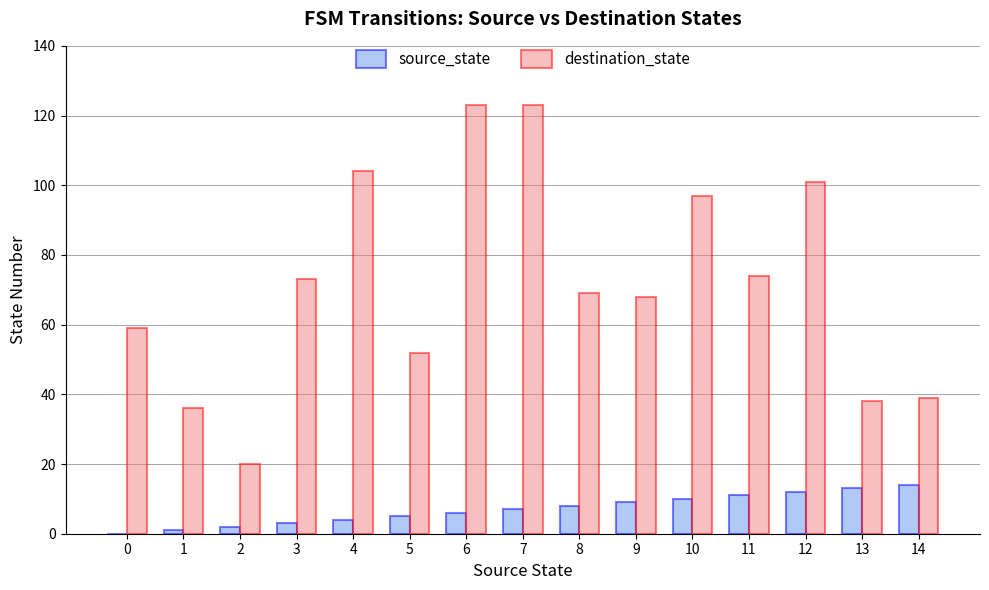

Is the value of source_state at 0 greater than the value of destination_state at 7?

No